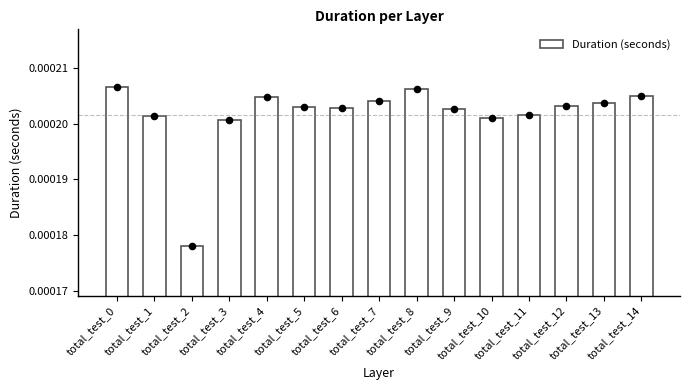

Which has a higher value, total_test_11 or total_test_4?

total_test_4